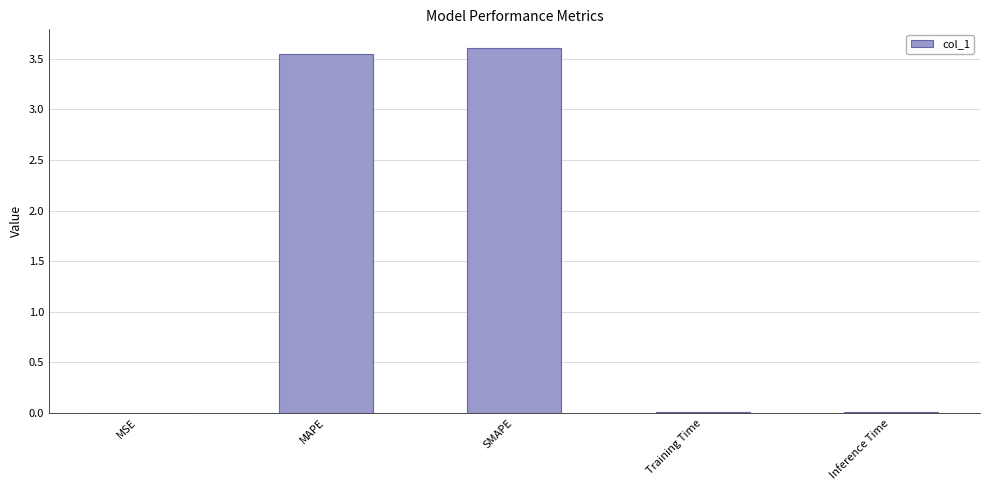

True or false: the data shows 0.0 at MSE.

True